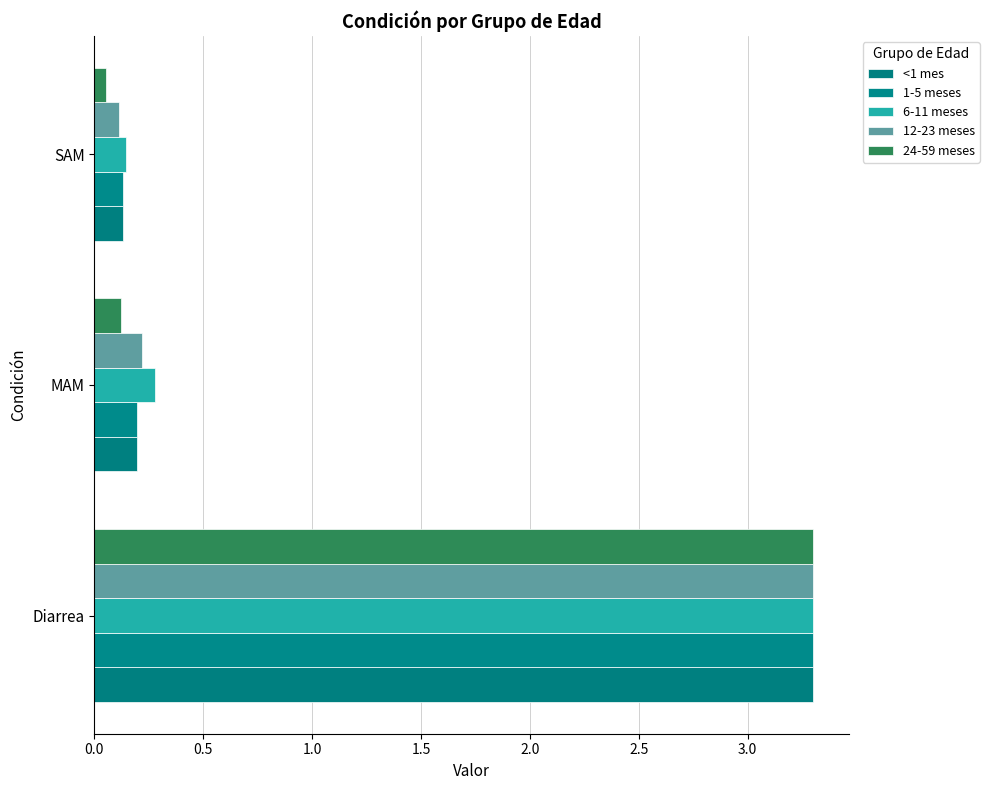

At which label is 6-11 meses closest to 1?

MAM